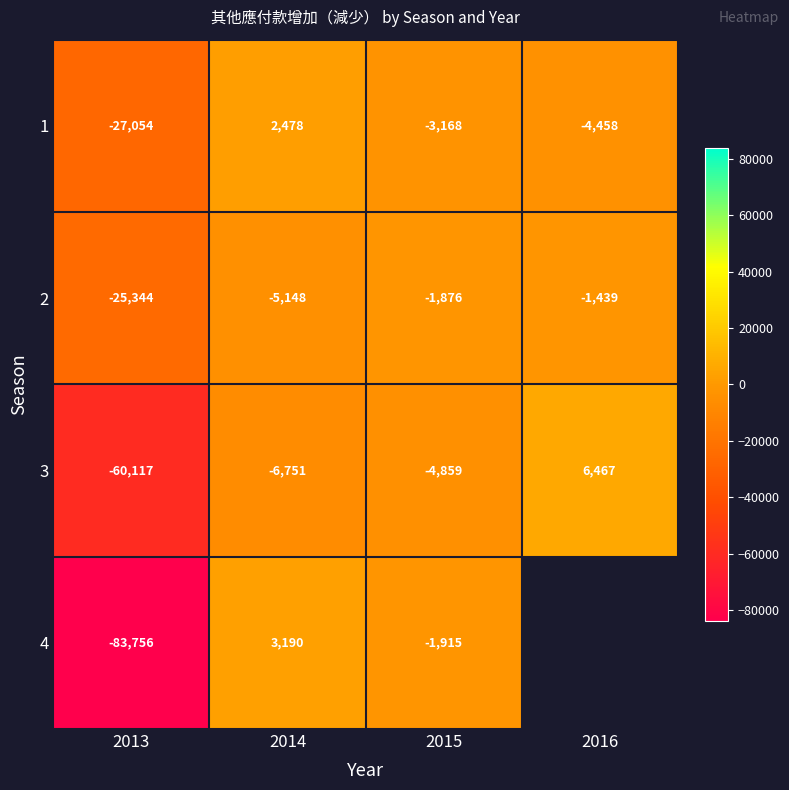

What is the smallest value displayed?

-83756.0